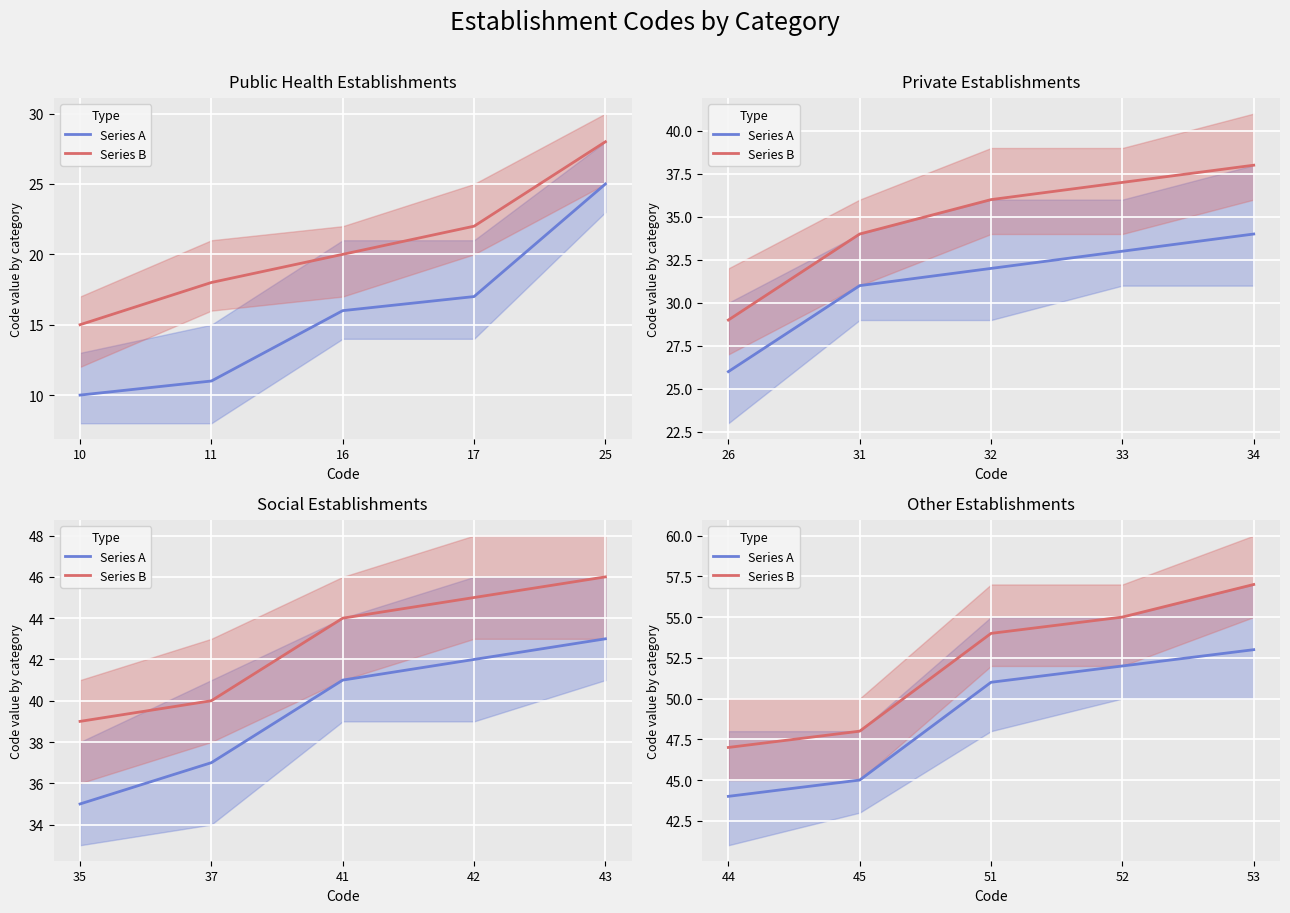

What is the average value of the Series B series?

52